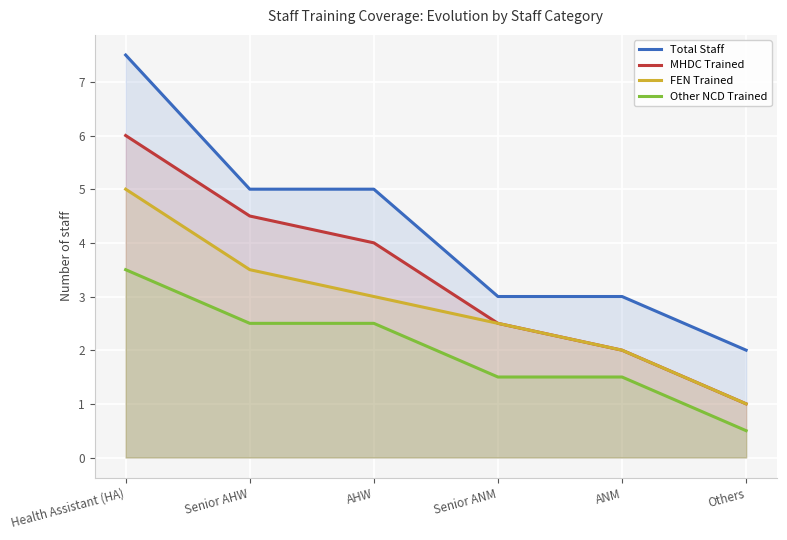

How many data points in FEN Trained are above 3?

2